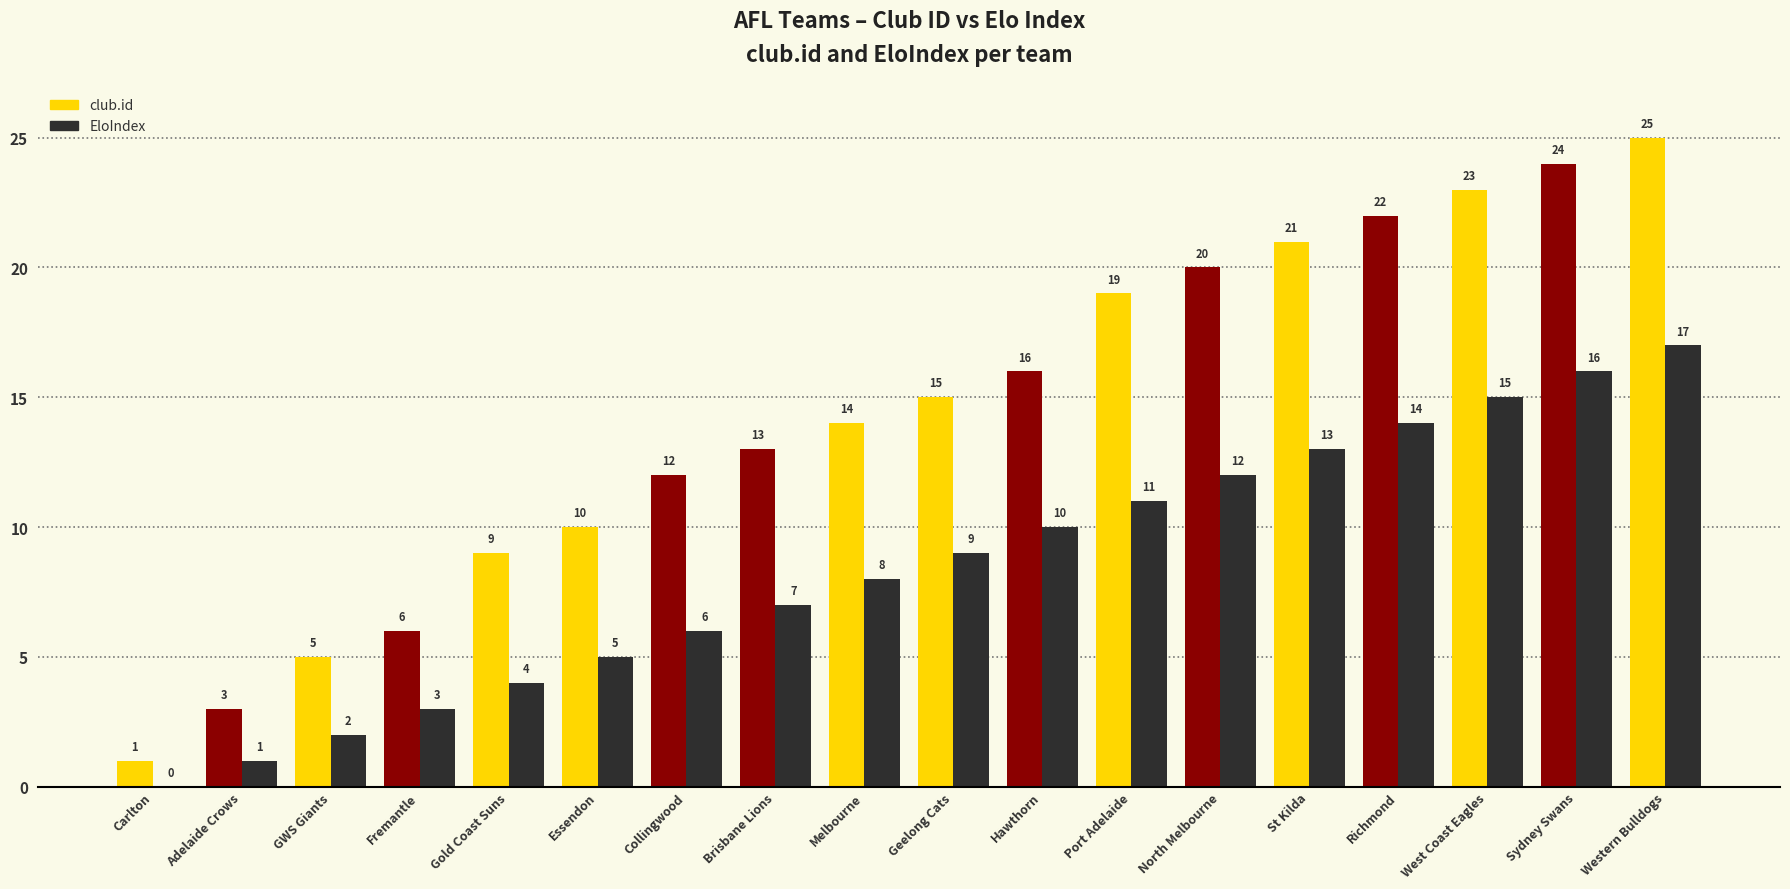

What is the sum of the club.id values at Essendon and Sydney Swans?

34